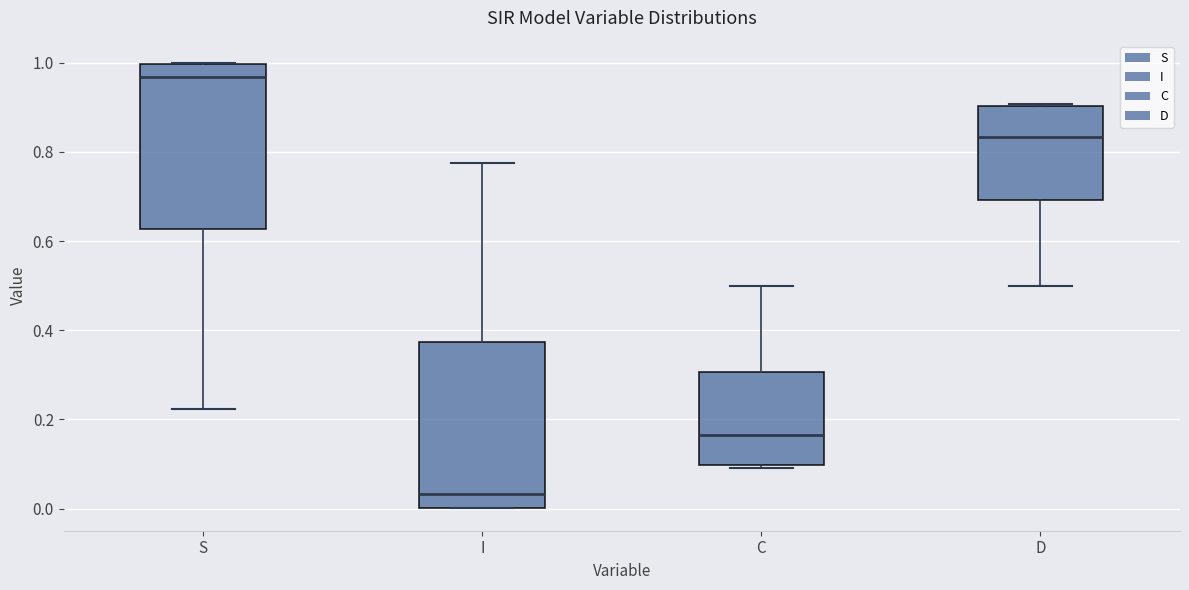

Reading left to right, read every box against the y-axis: the position of its median line, the range the box covers, and the ends of its whiskers. The values are not printed on the chart, so give them approximately, as read against the axis.

S: median 0.96, box 0.62 to 1.00, whiskers 0.22 to 1.00
I: median 0.04, box 0.00 to 0.38, whiskers 0.00 to 0.78
C: median 0.16, box 0.10 to 0.30, whiskers 0.10 (just below the box's lower edge) to 0.50
D: median 0.84, box 0.70 to 0.90, whiskers 0.50 to 0.90 (just above the box's upper edge)